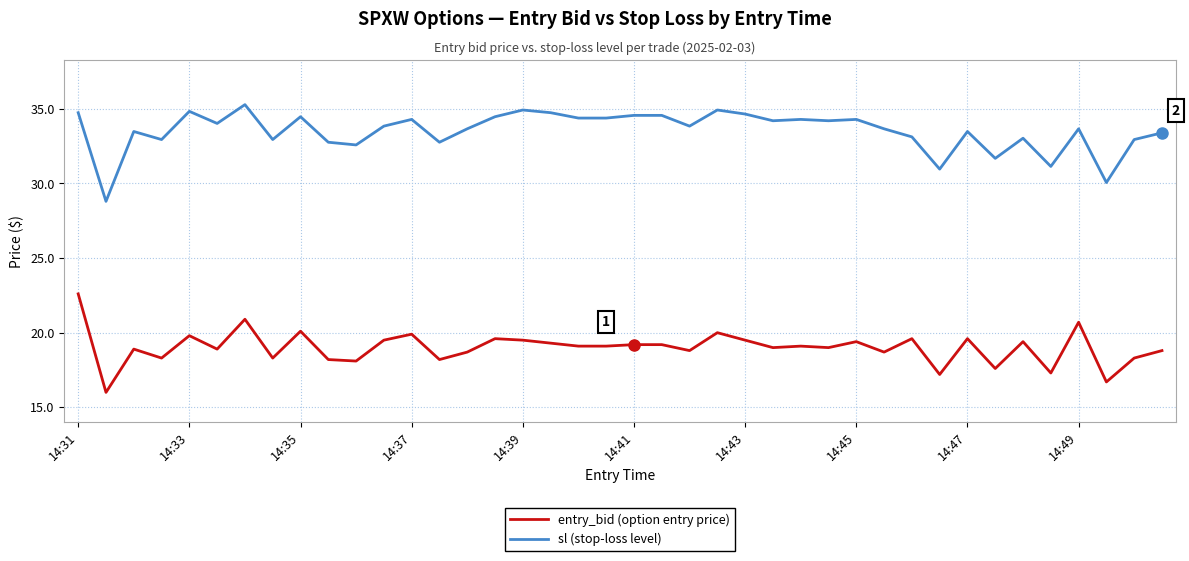

What is the maximum value shown in the chart?

35.3